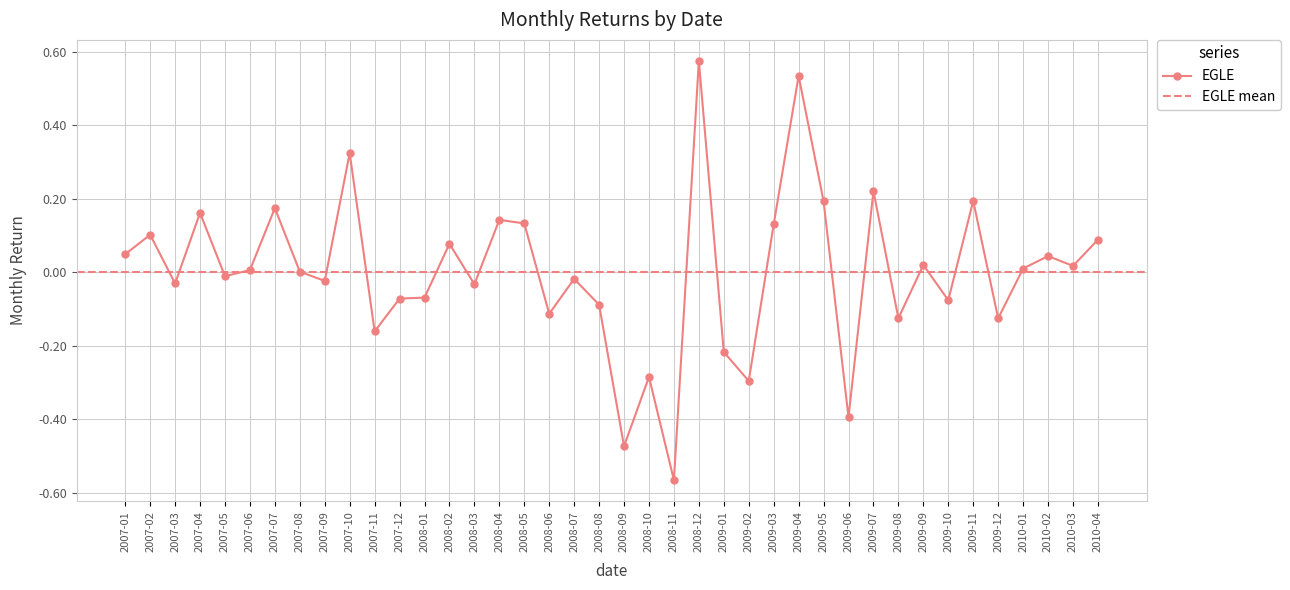

Rank the categories by value from lowest to highest.

2008-11, 2008-09, 2009-06, 2009-02, 2008-10, 2009-01, 2007-11, 2009-12, 2009-08, 2008-06, 2008-08, 2009-10, 2007-12, 2008-01, 2008-03, 2007-03, 2007-09, 2008-07, 2007-05, 2007-08, 2007-06, 2010-01, 2010-03, 2009-09, 2010-02, 2007-01, 2008-02, 2010-04, 2007-02, 2009-03, 2008-05, 2008-04, 2007-04, 2007-07, 2009-05, 2009-11, 2009-07, 2007-10, 2009-04, 2008-12